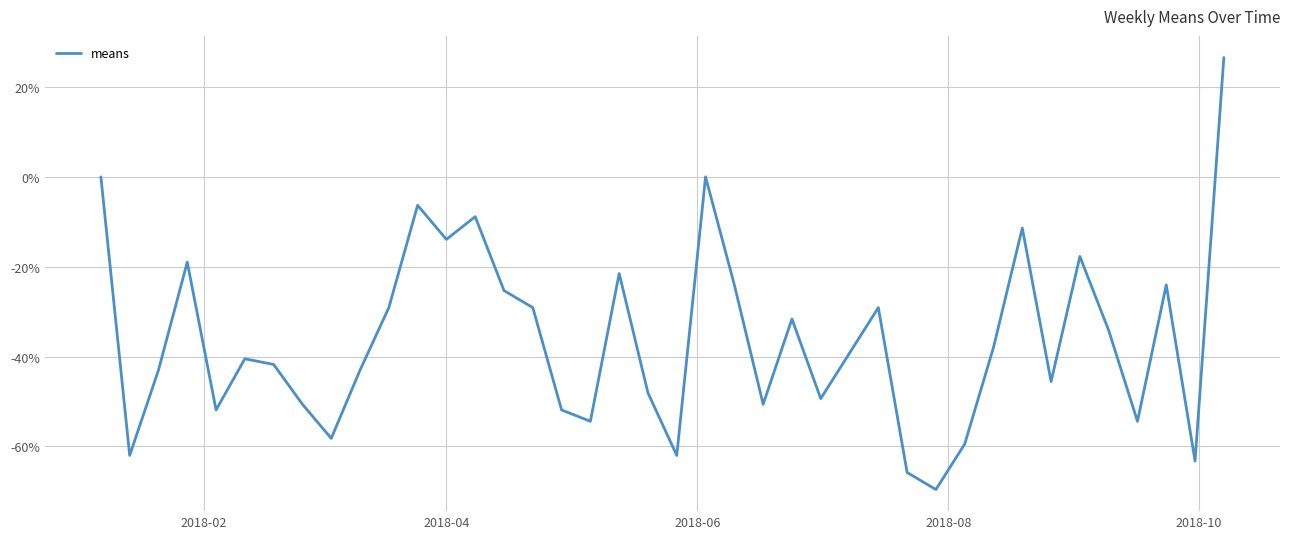

What is the difference between the maximum and minimum values?

96.2